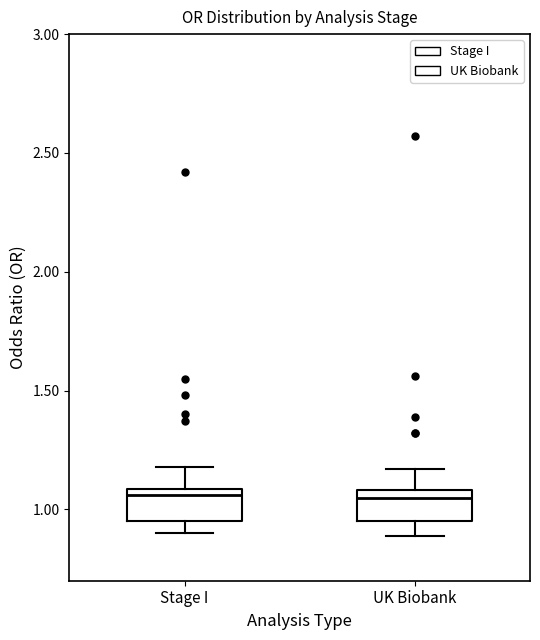

Reading left to right, read every box against the y-axis: the position of its median line, the range the box covers, and the ends of its whiskers. The values are not printed on the chart, so give them approximately, as read against the axis.

Stage I: median 1.05, box 0.95 to 1.10, whiskers 0.90 to 1.20
UK Biobank: median 1.05, box 0.95 to 1.10, whiskers 0.90 to 1.15